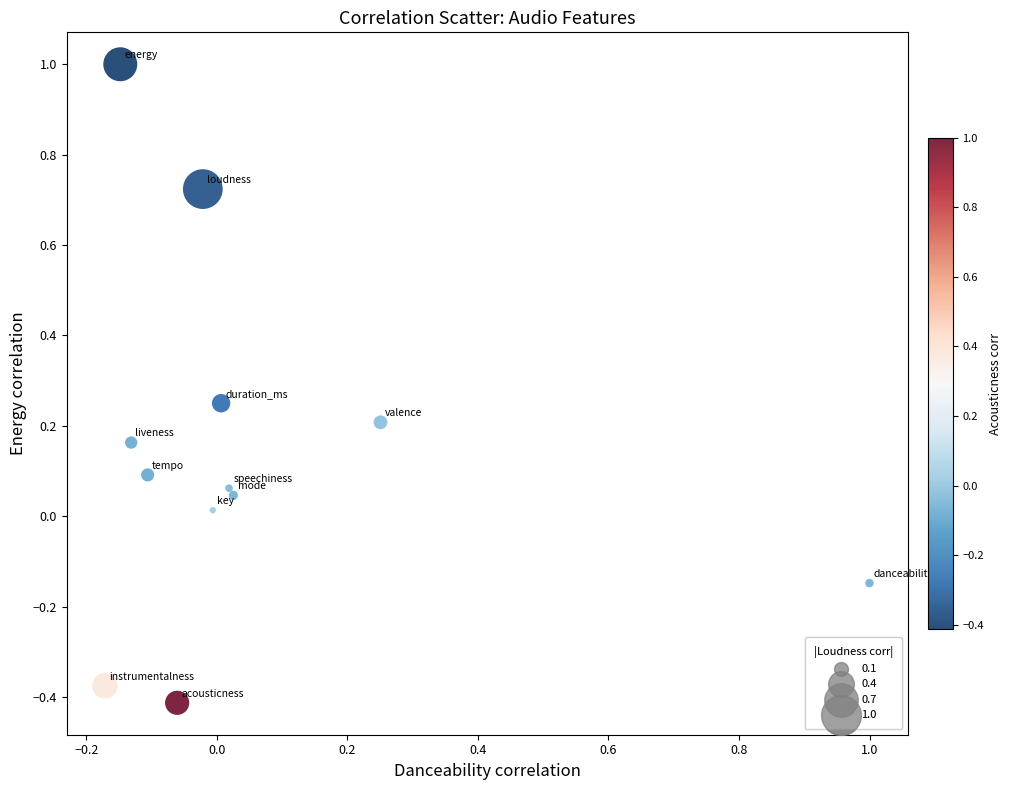

What is the range of Y values (max minus min)?

1.4